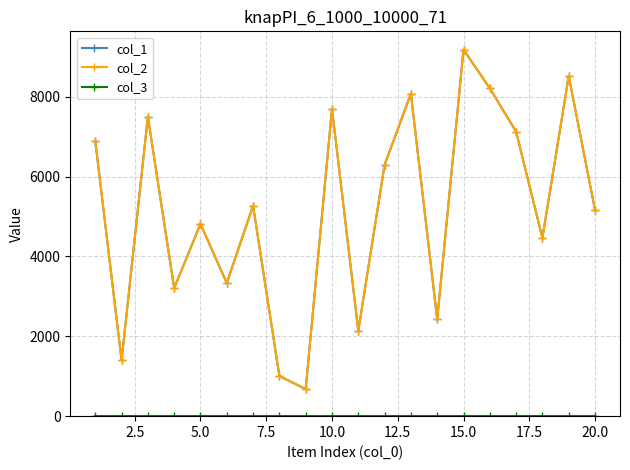

Is this an area chart (filled region under the line)?

No